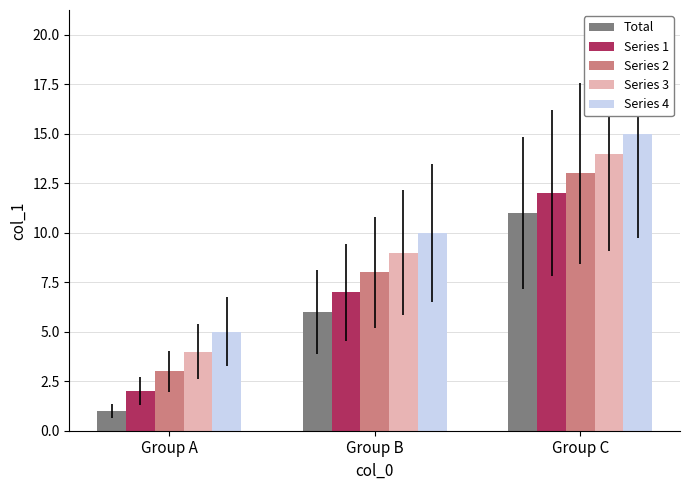

Is it true that Series 1 equals 20 at Group C?

False